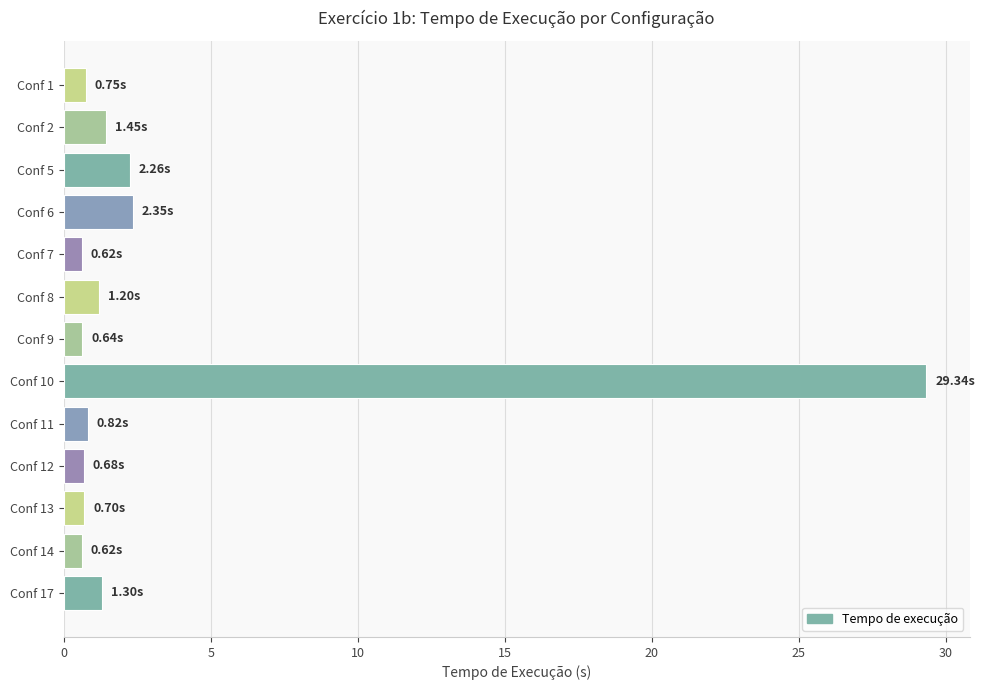

What is the sum of all values?

42.7